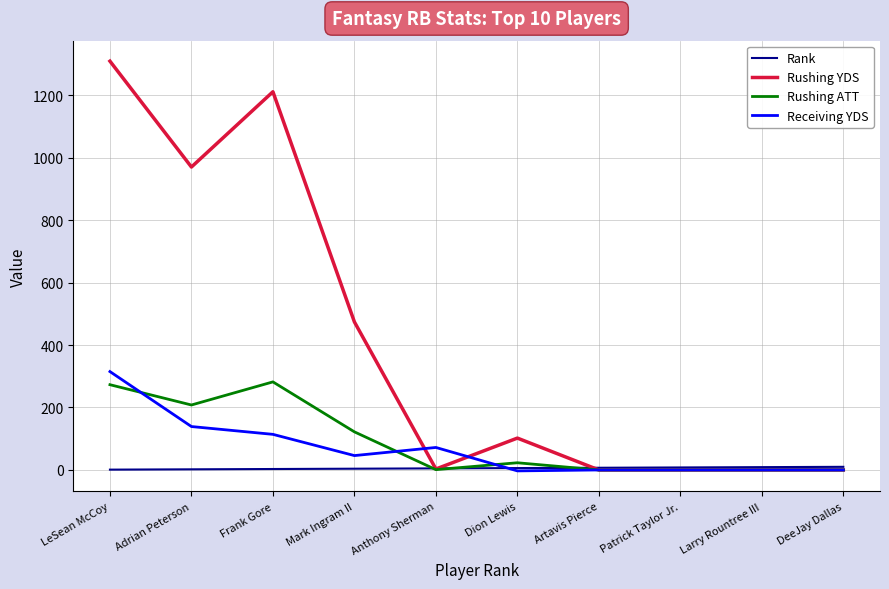

At which label is Rushing YDS closest to 654?

Mark Ingram II